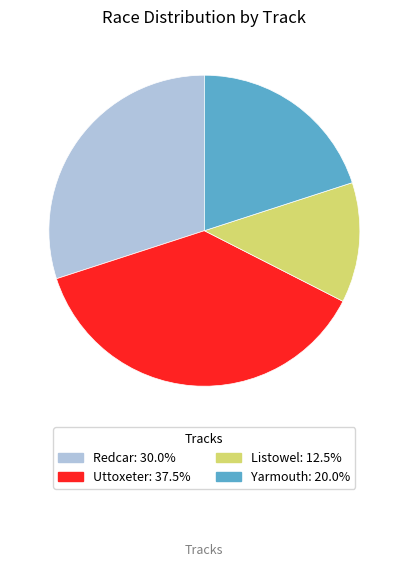

The Yarmouth slice represents 20% of the pie. True or false?

True